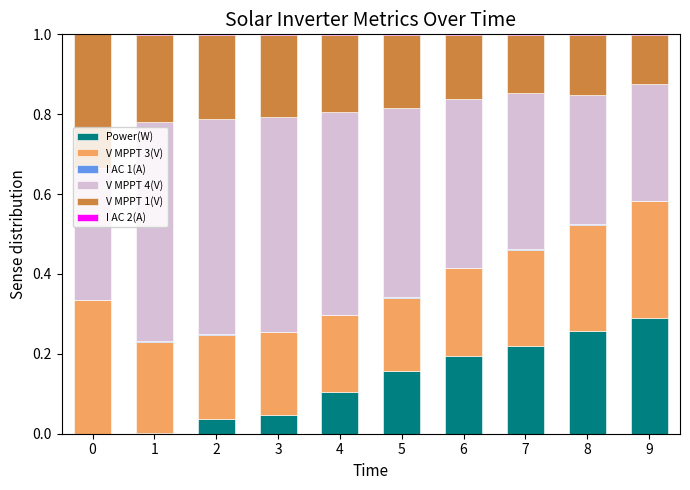

The Power(W) series shows 0.0 at 2. True or false?

True